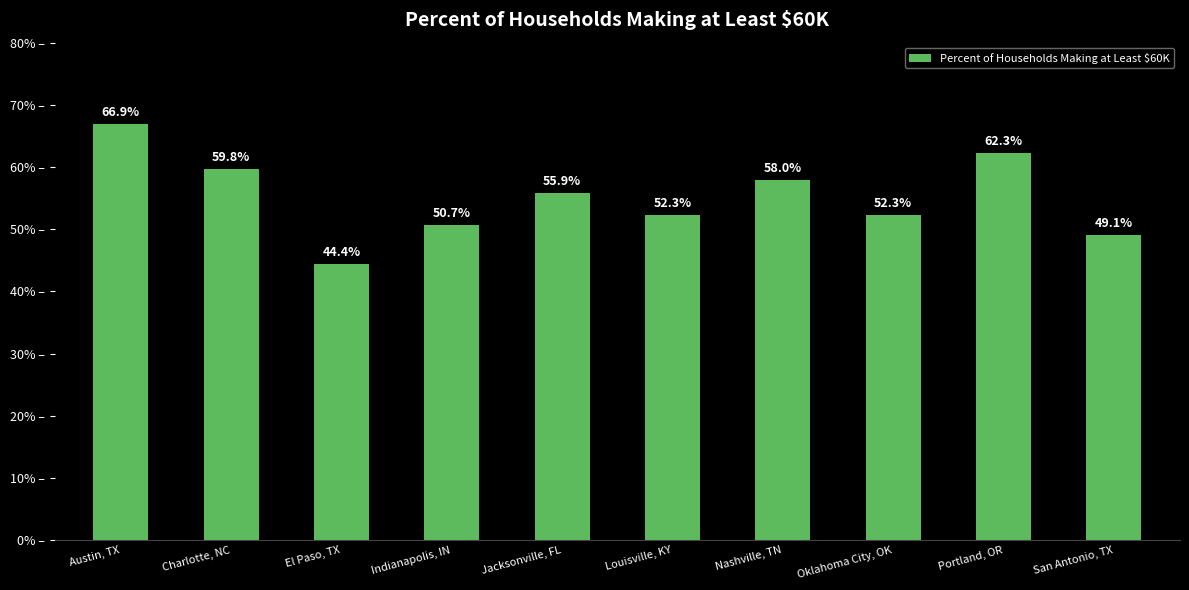

What is the value of the 6th bar from the left?

0.5